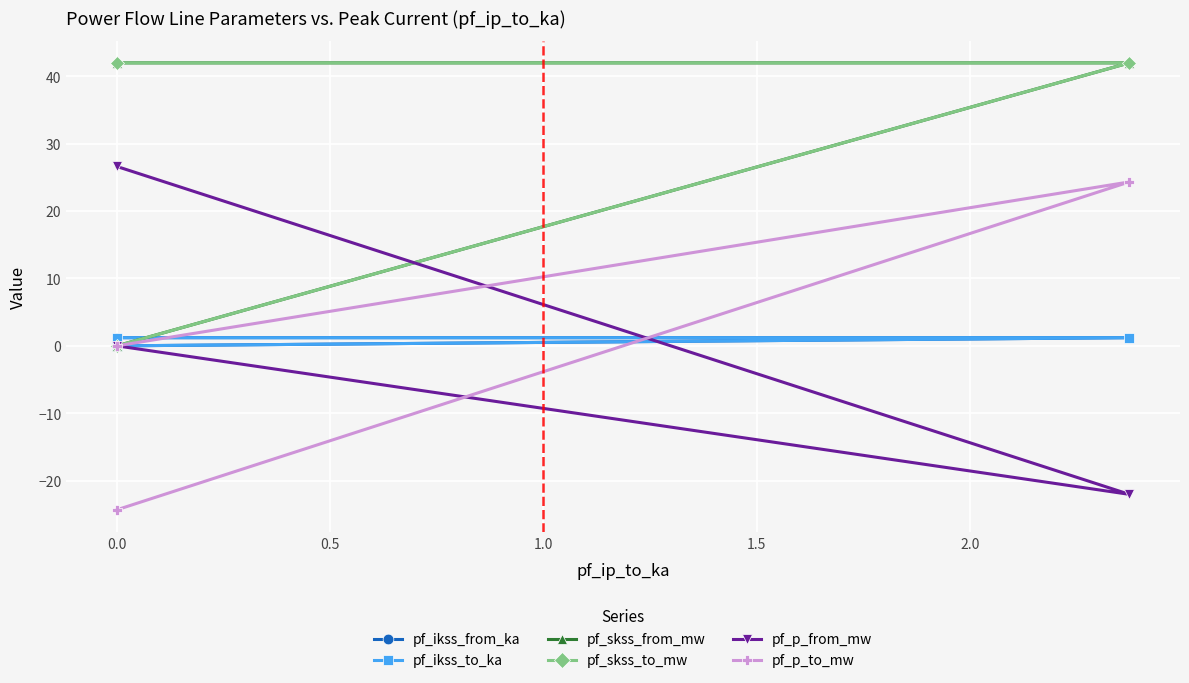

What is the total value across all series at 0.0?

88.7